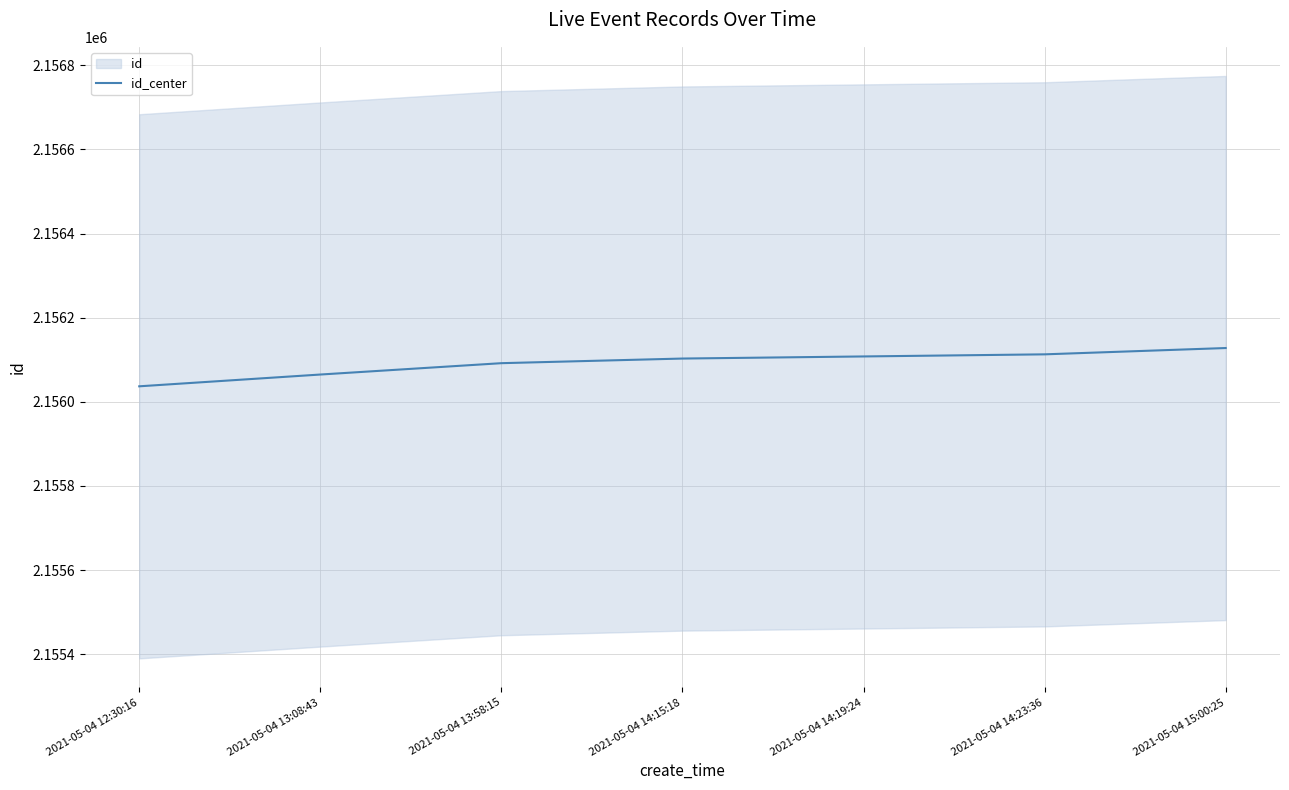

What is the average value?

2156092